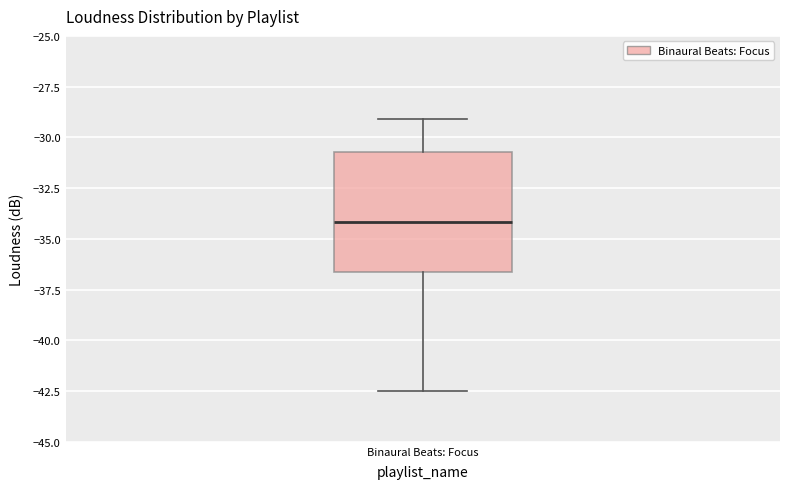

Transcribe this box plot: give where the median line is, the range the box spans, and where the two whiskers end, as read against the y-axis. The values are not printed on the chart, so give them approximately, as read against the axis.

median -34.0, box -36.5 to -30.5, whiskers -42.5 to -29.0